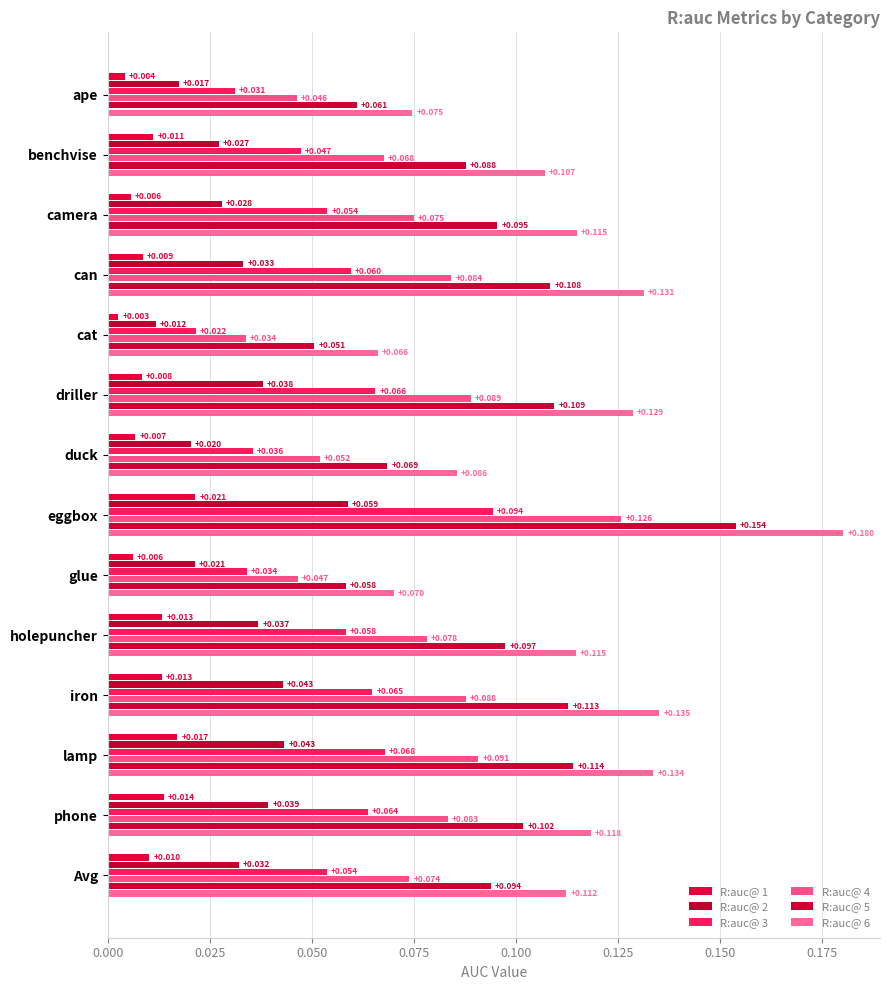

How many distinct data groups are displayed?

6